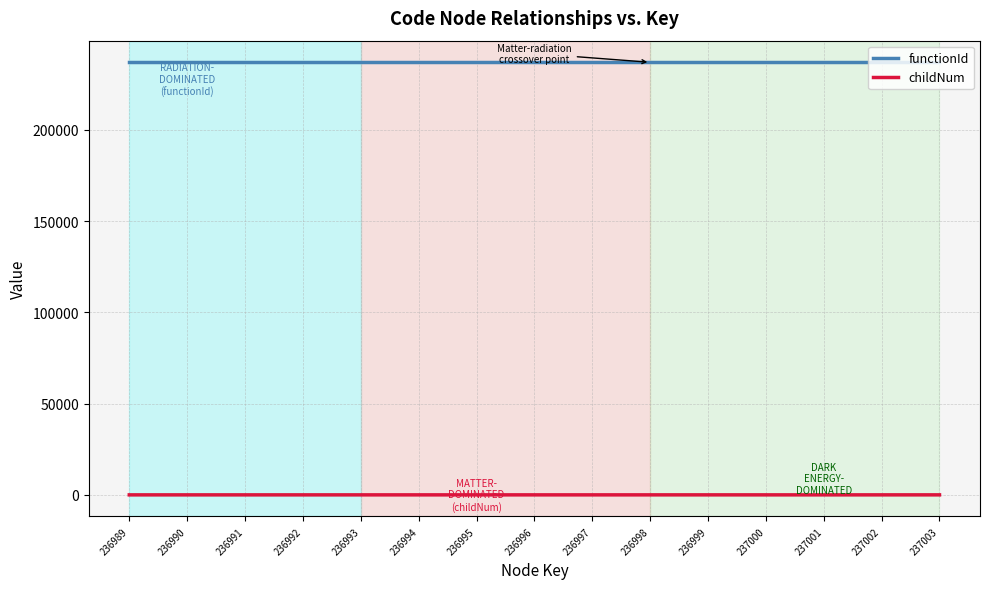

At 236990, list the series in order from largest to smallest.

functionId, childNum